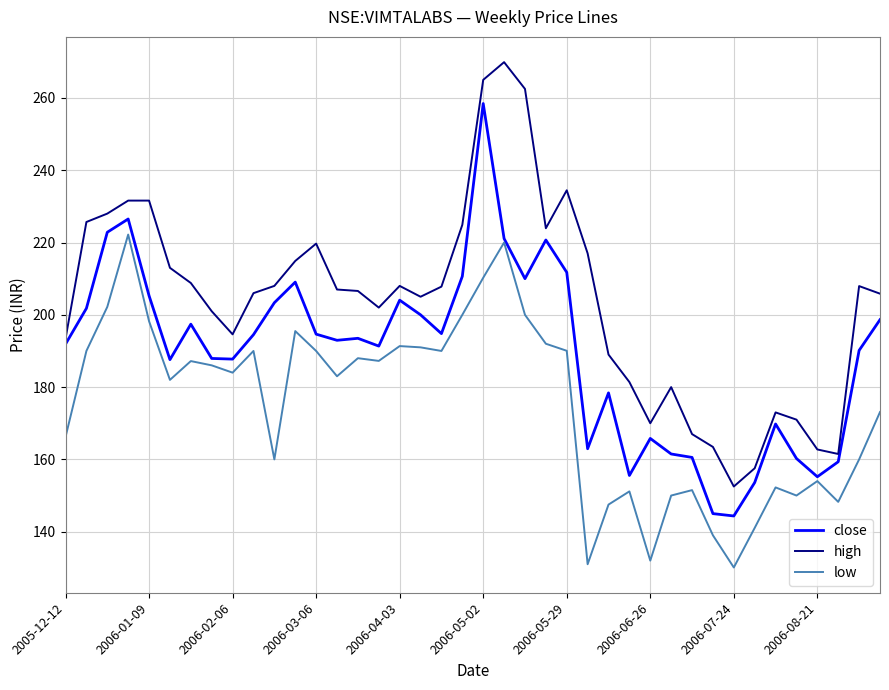

What is the smallest value displayed?

130.1